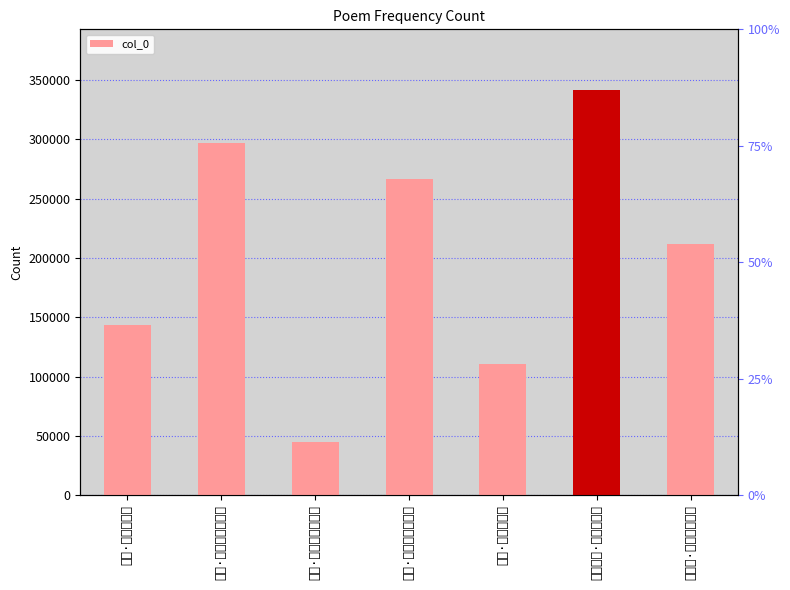

At which category does the chart reach its peak across all series?

舟行杂诗·独雁天南渡